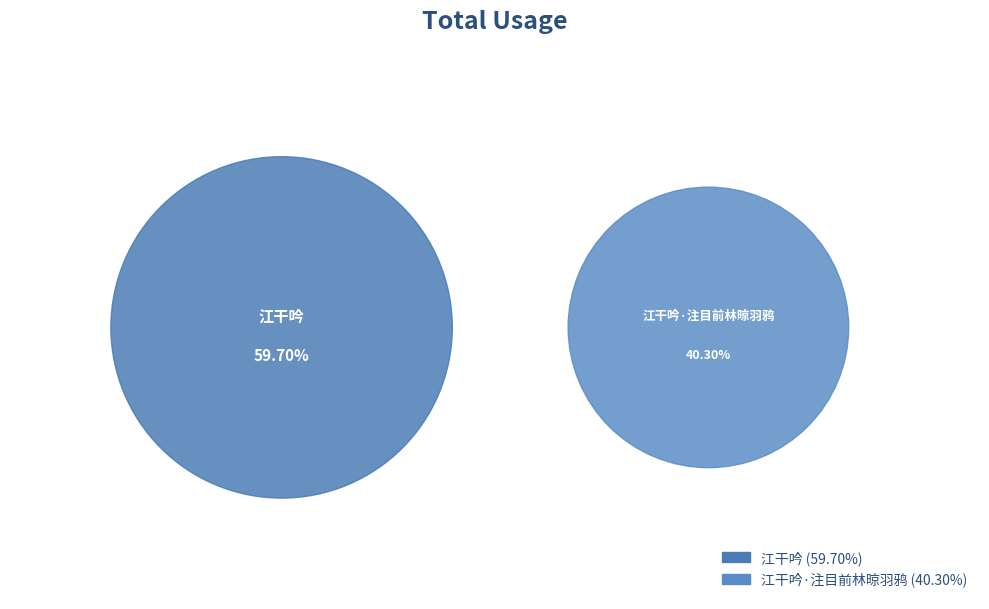

Count the number of slices in the pie.

2